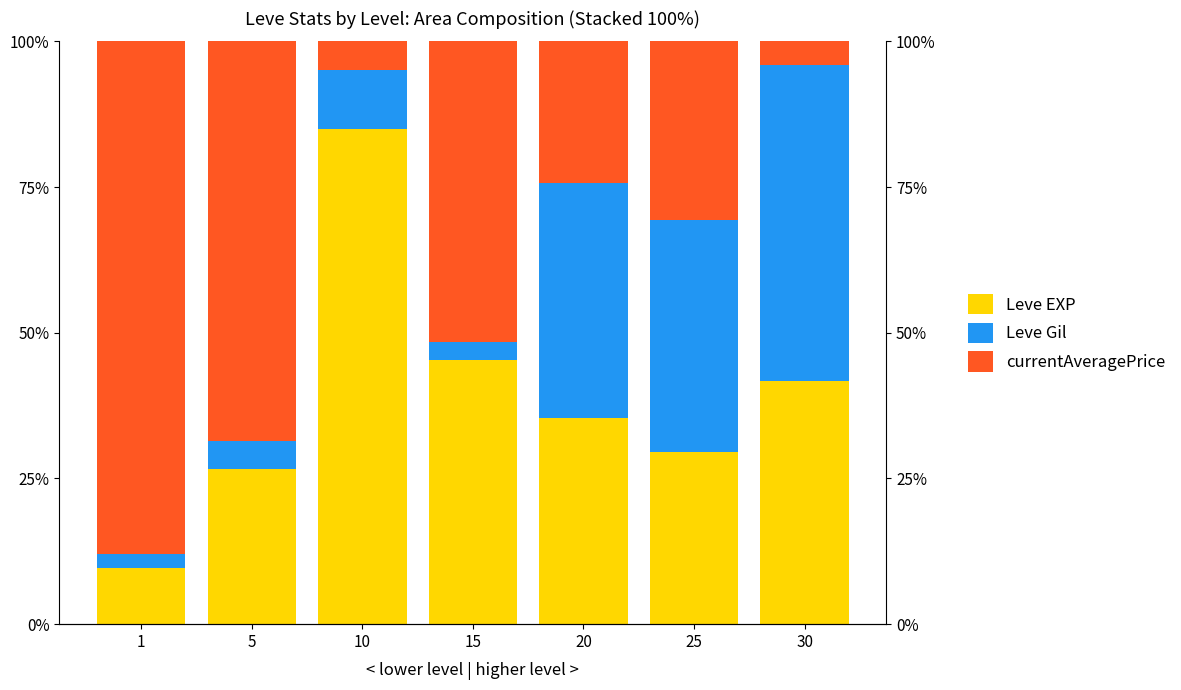

List the labels in order of Leve EXP value, largest first.

10, 15, 30, 20, 25, 5, 1